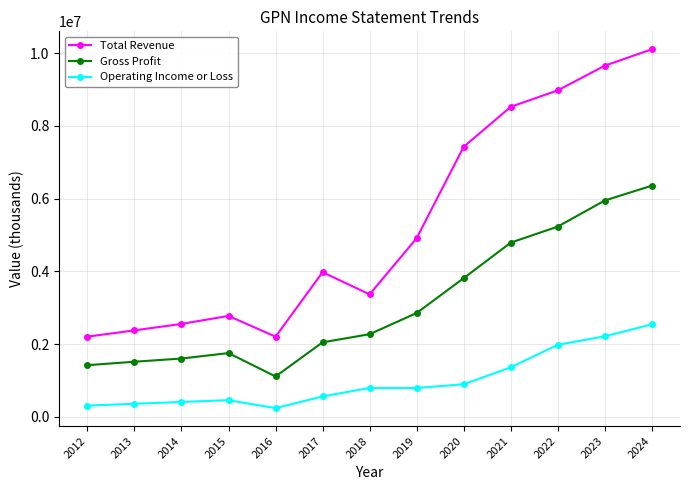

True or false: Total Revenue and Operating Income or Loss cross at least once.

False